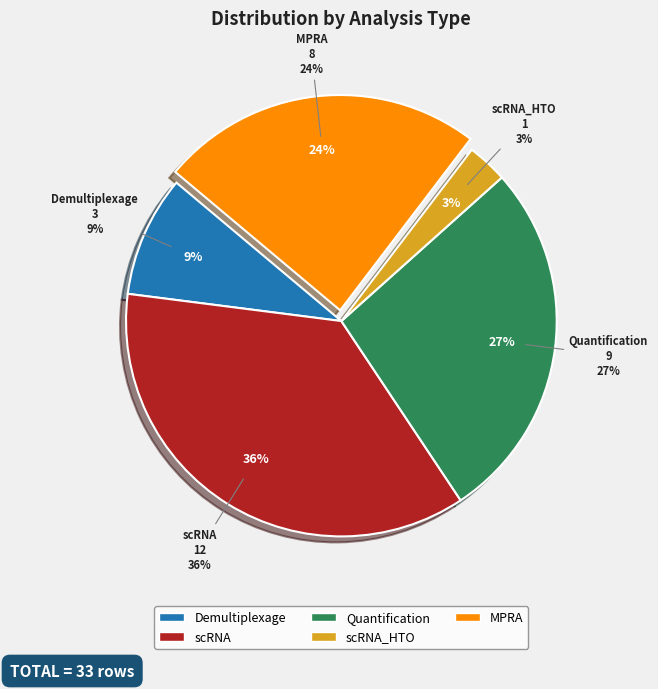

Which category has the smallest portion of the pie?

scRNA_HTO